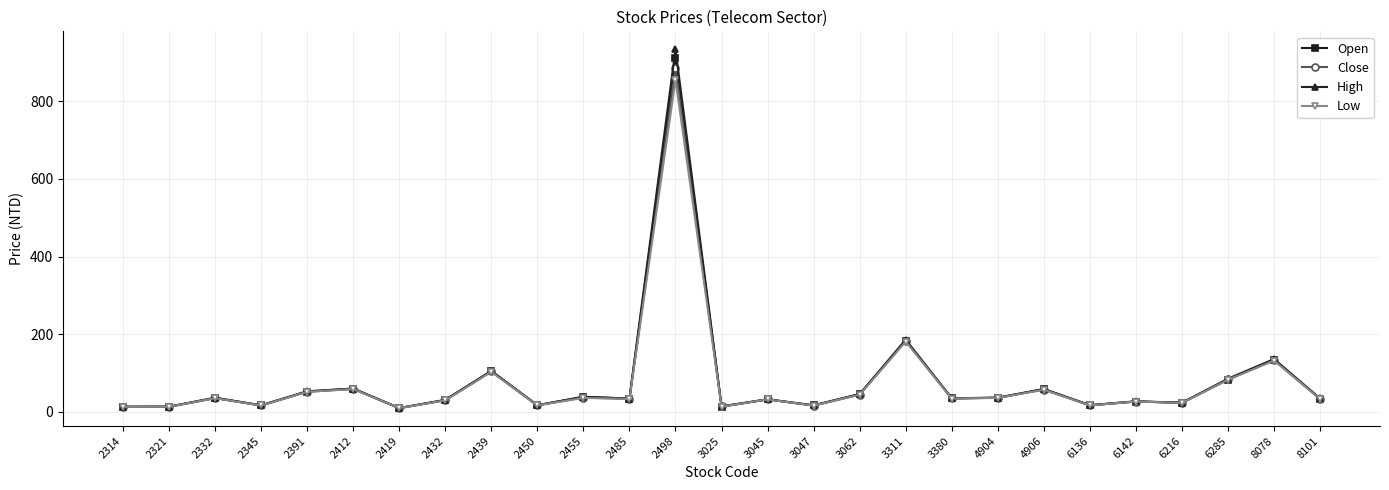

What is the difference between the second highest and minimum values in the Open series?

173.9